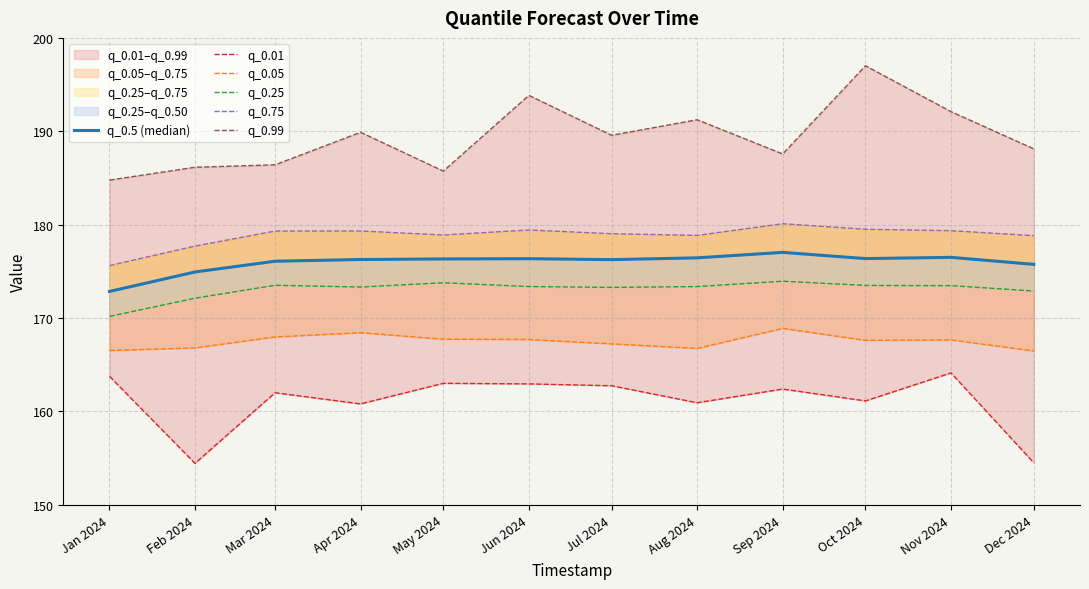

What are all the series names shown in the legend?

q_0.5 (median), q_0.01, q_0.05, q_0.25, q_0.75, q_0.99